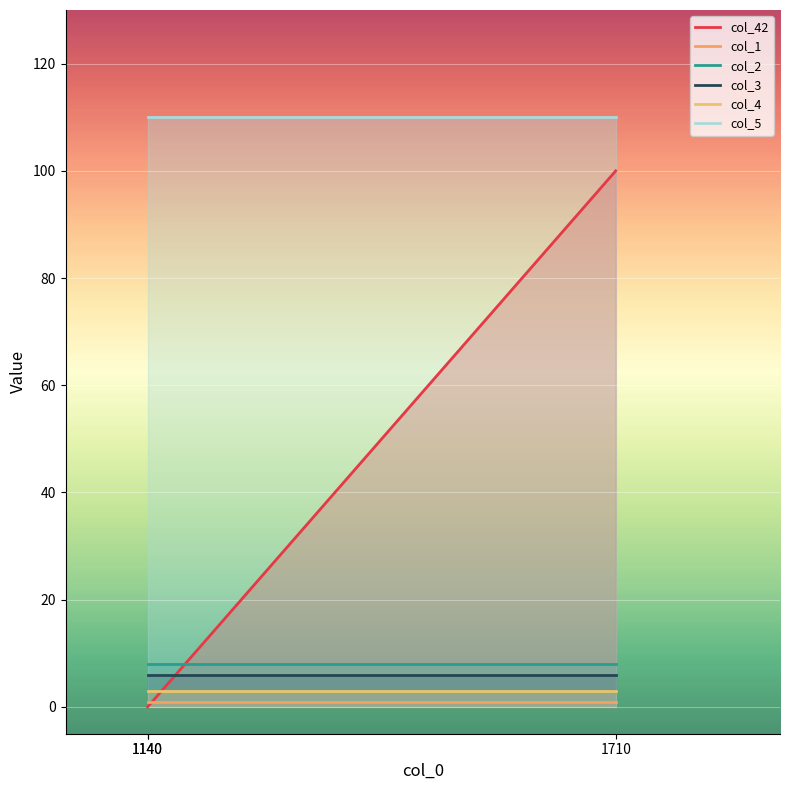

True or false: col_42 has a value of 0 at 1140.

True